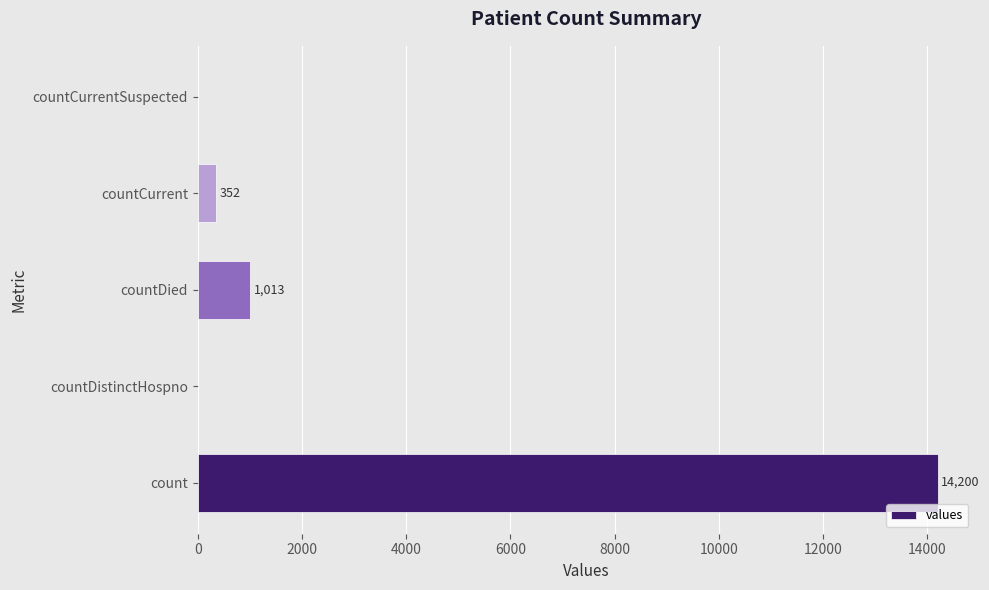

Which category has the highest value across all series?

count